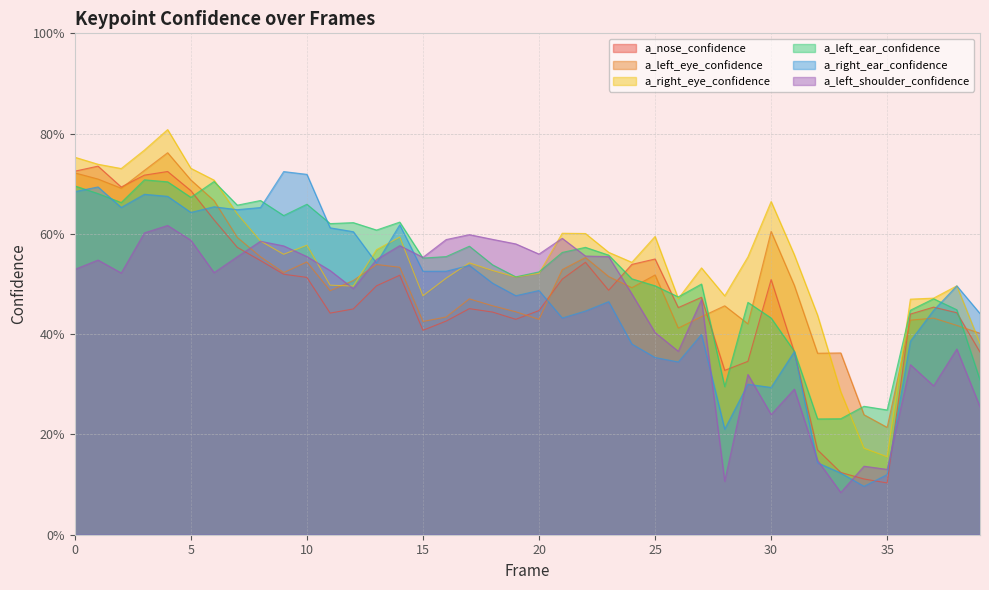

Is it true that a_left_ear_confidence equals 0.7 at 8?

True